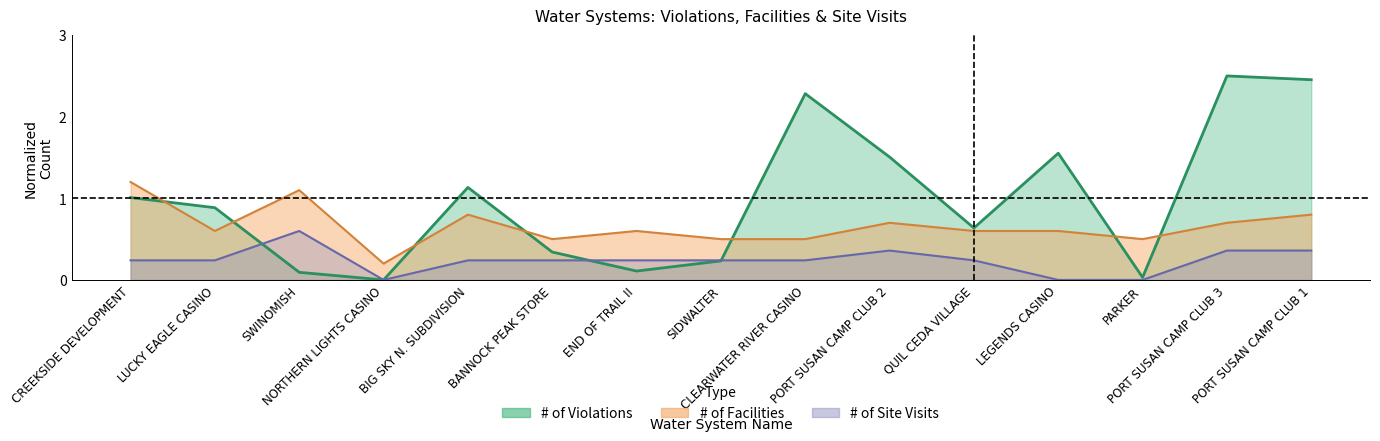

True or false: facilities has a value of 0.2 at SIDWALTER.

False